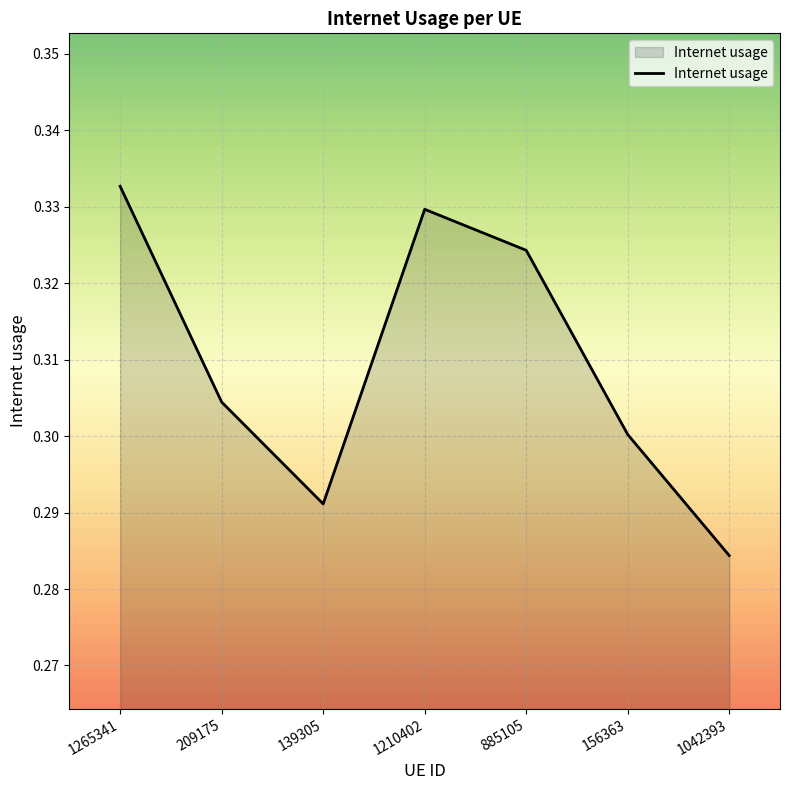

Which label corresponds to the smallest value in the chart?

1042393